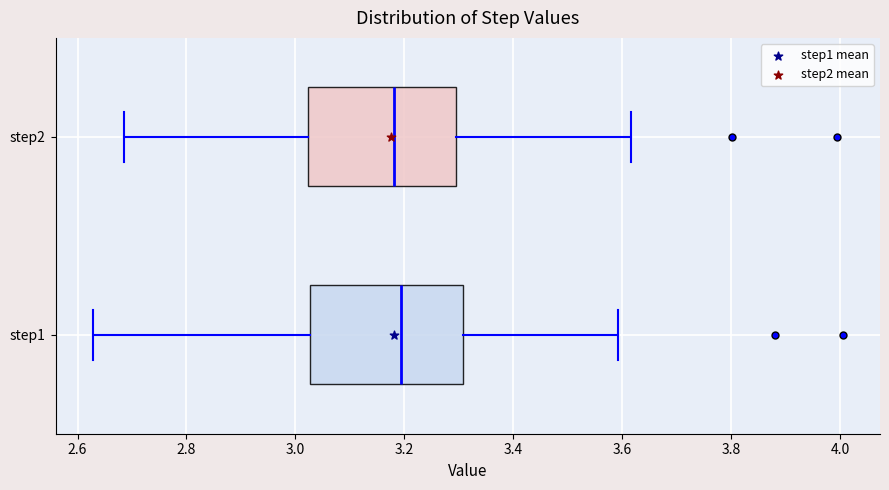

Reading bottom to top, transcribe this box plot: for each box, give where its median line is, the range the box spans, and where its two whiskers end, as read against the x-axis. The values are not printed on the chart, so give them approximately, as read against the axis.

step1: median 3.20, box 3.02 to 3.30, whiskers 2.62 to 3.60
step2: median 3.18, box 3.02 to 3.30, whiskers 2.68 to 3.62